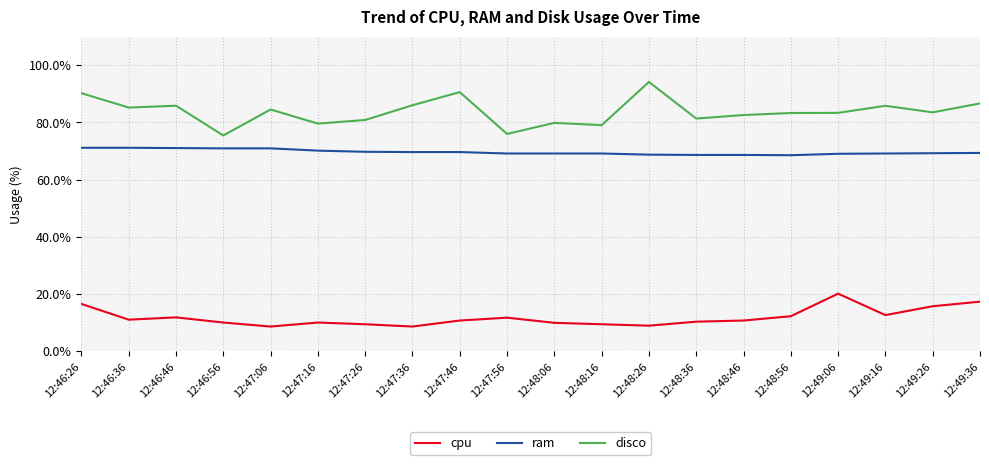

Count the number of data series in this chart.

3